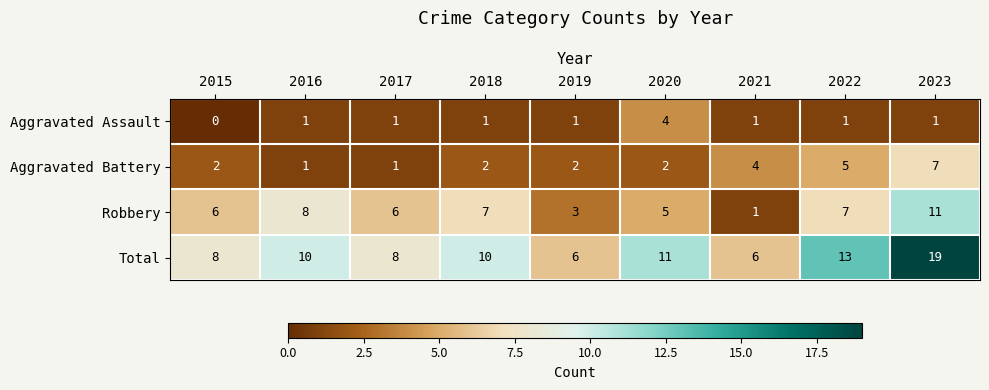

What is the sum of the Robbery values at 2018 and 2017?

13